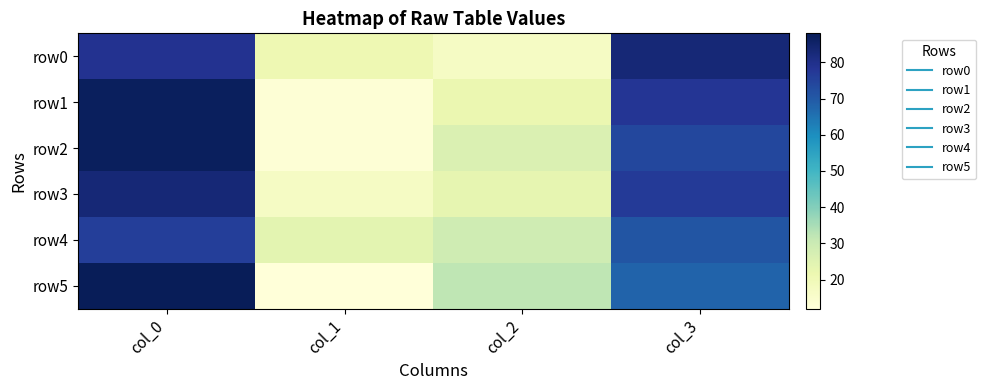

What is the maximum value shown in the chart?

88